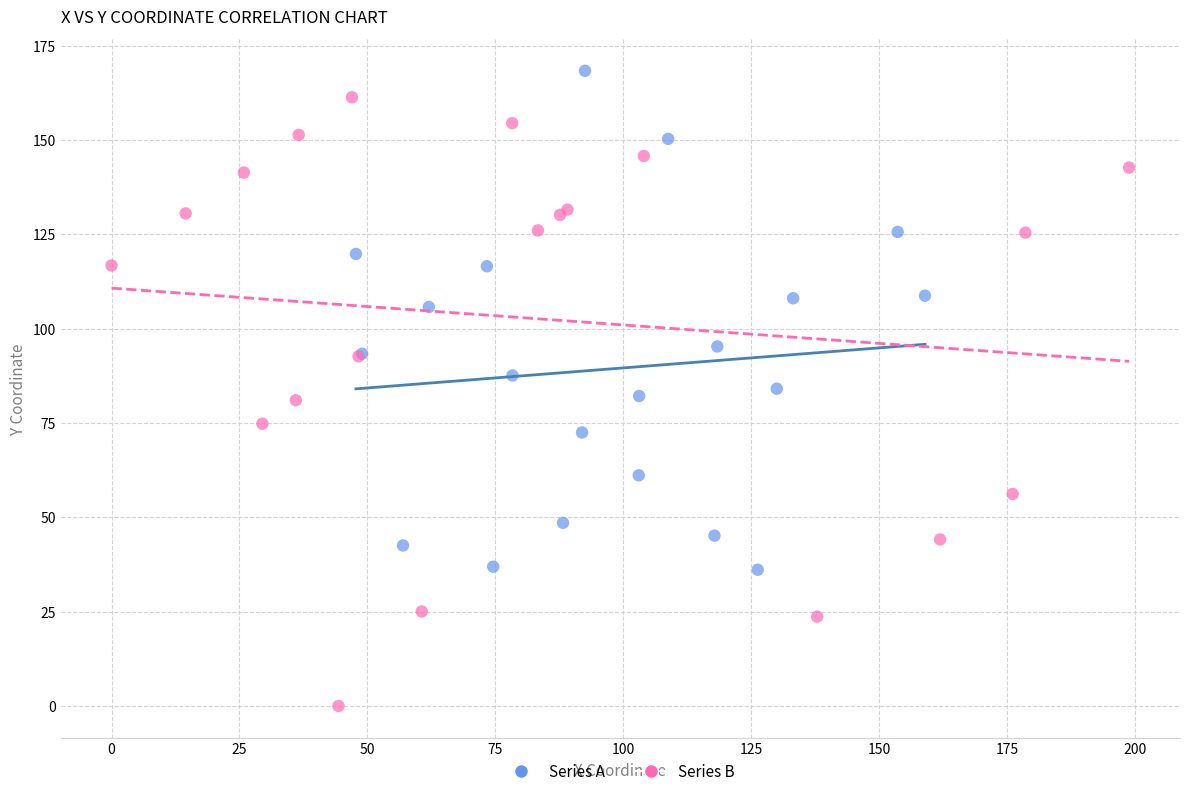

Which series contains the lowest Y value?

Series B